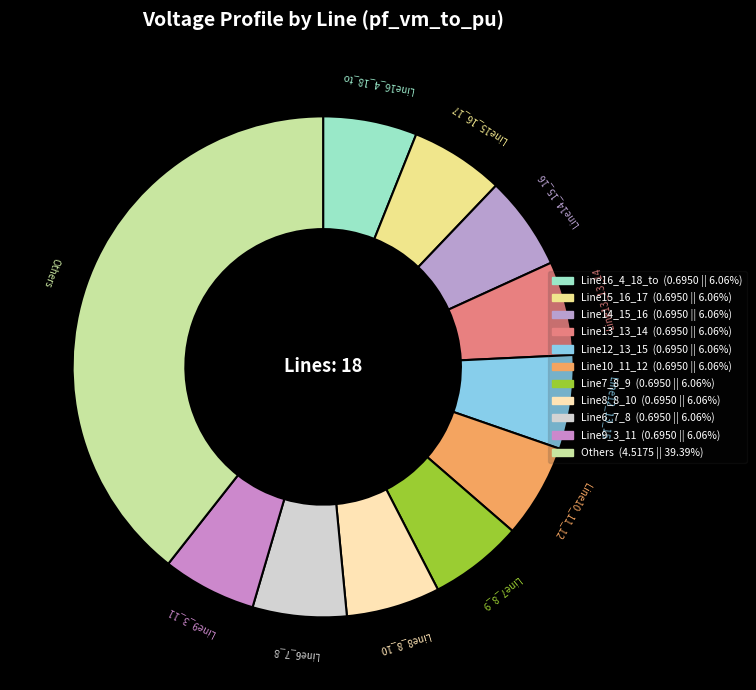

How many slices are in this pie chart?

11